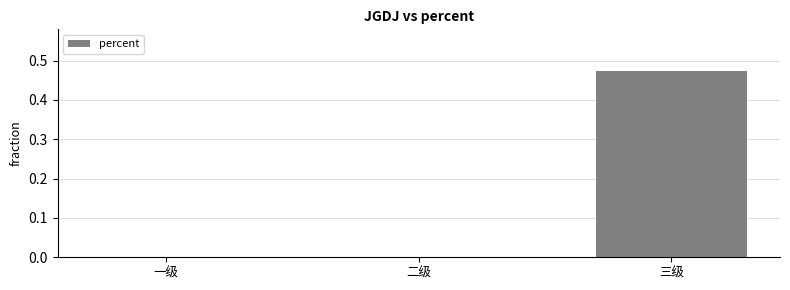

Which category has the highest value across all series?

三级